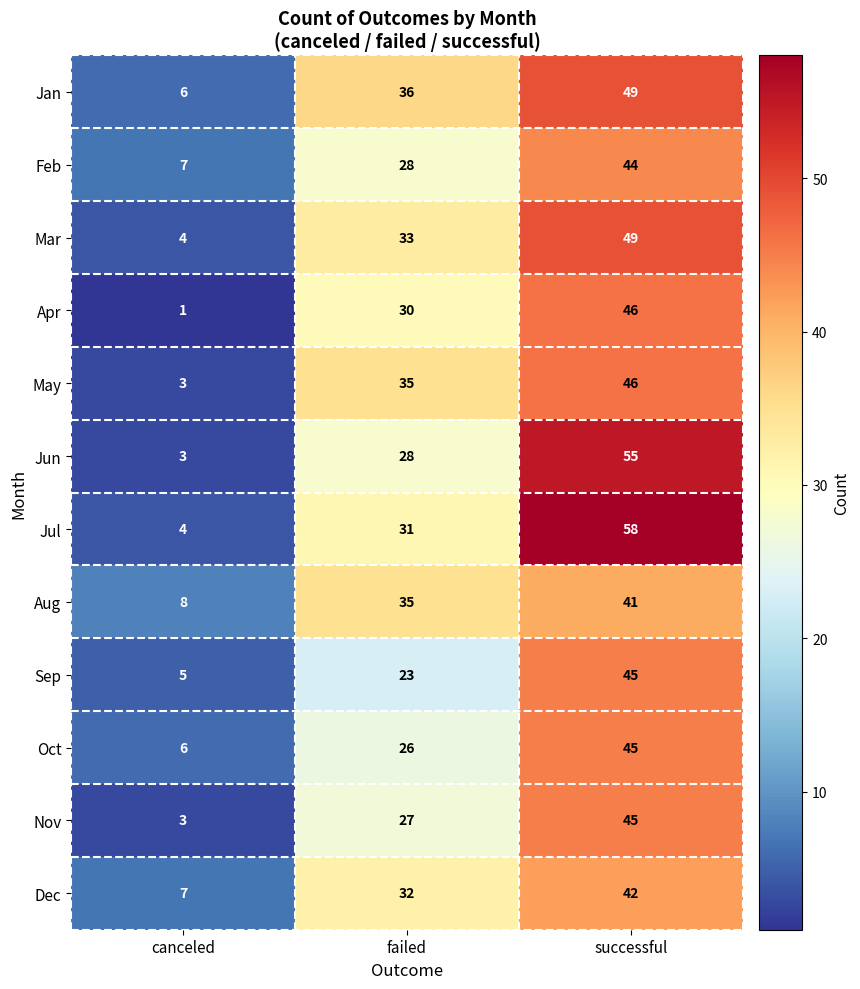

What is the difference between the maximum and second lowest values in the Apr series?

16